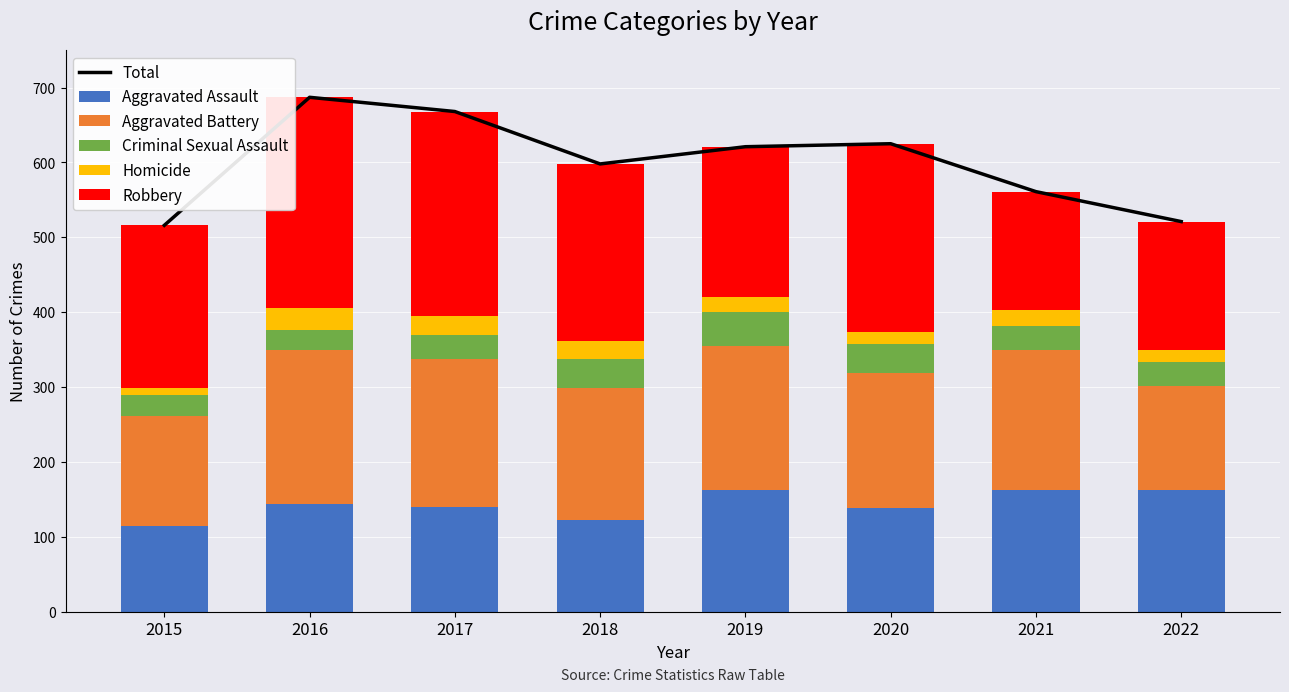

What is the approximate value of Homicide at 2020, to the nearest 10?

20